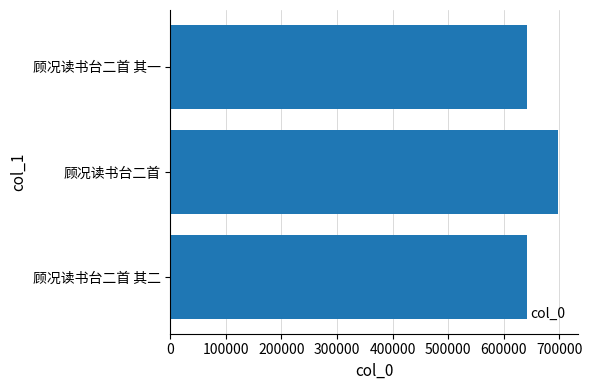

What is the change in value from 顾况读书台二首 其二 to 顾况读书台二首?

+55586